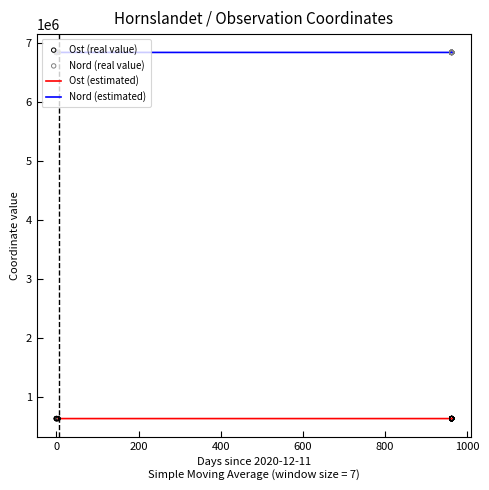

Which series contains the highest Y value?

Nord (real value)